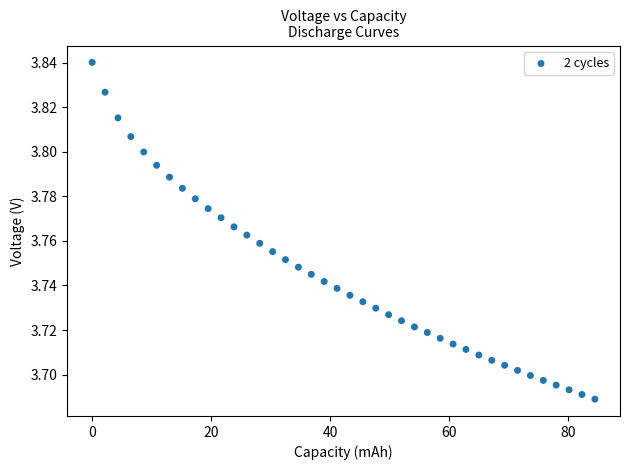

What is the range of X values (max minus min)?

84.5